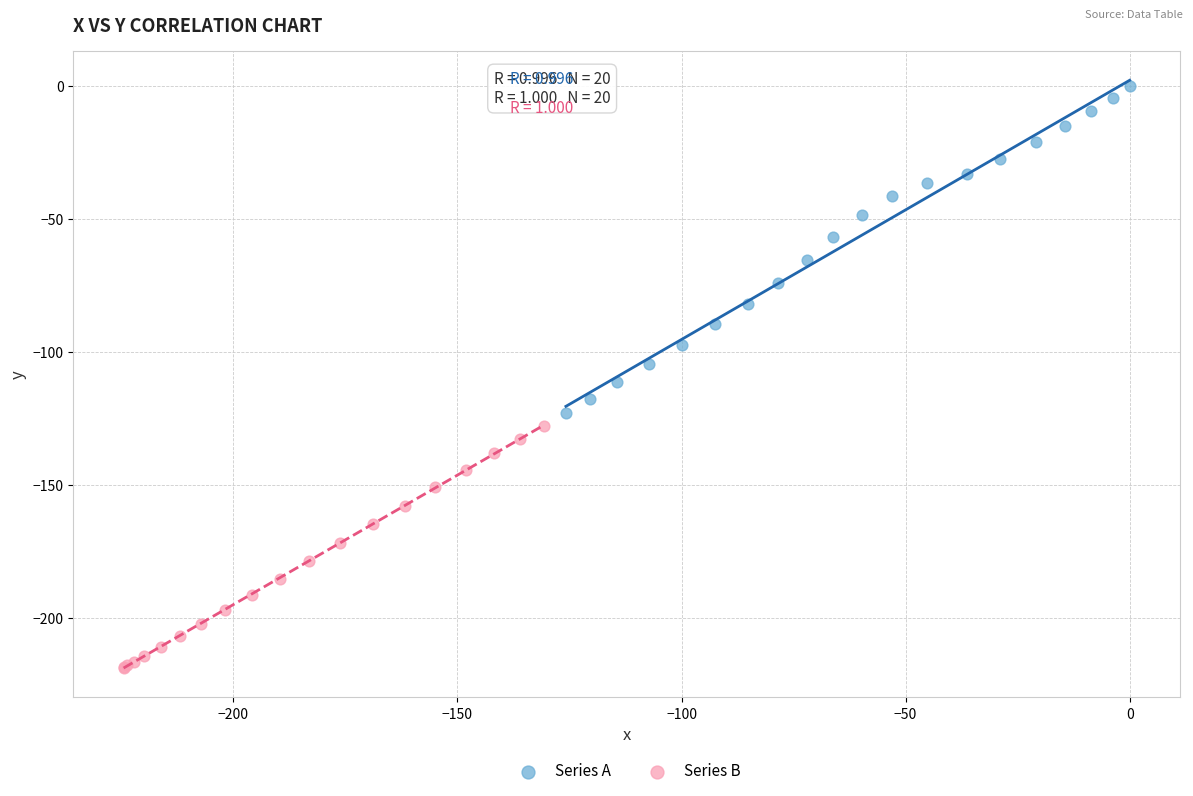

Which series has the largest Y range (max minus min)?

Series A